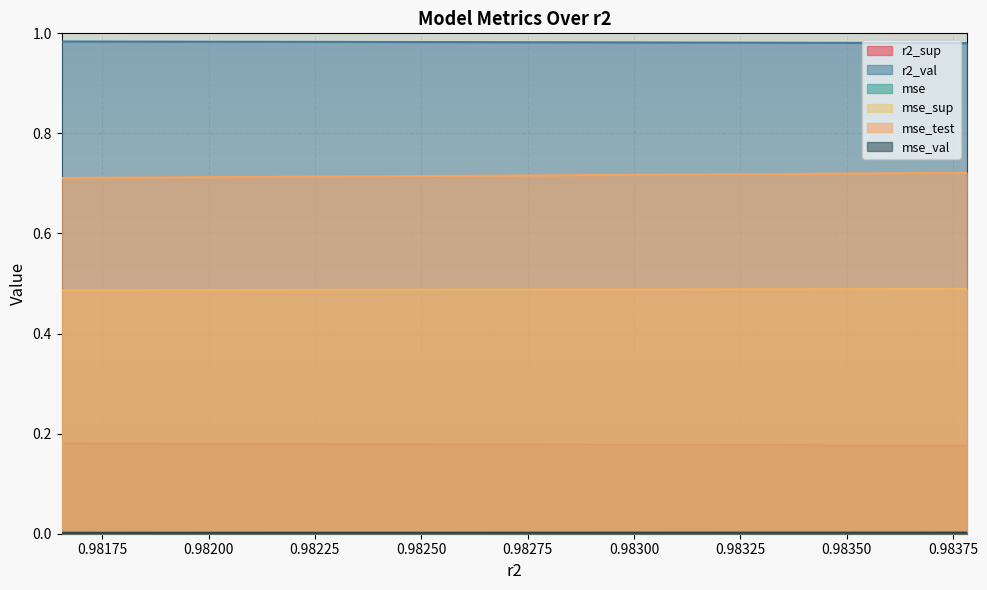

What is the value of the mse_test point at the 8th from the left?

0.7